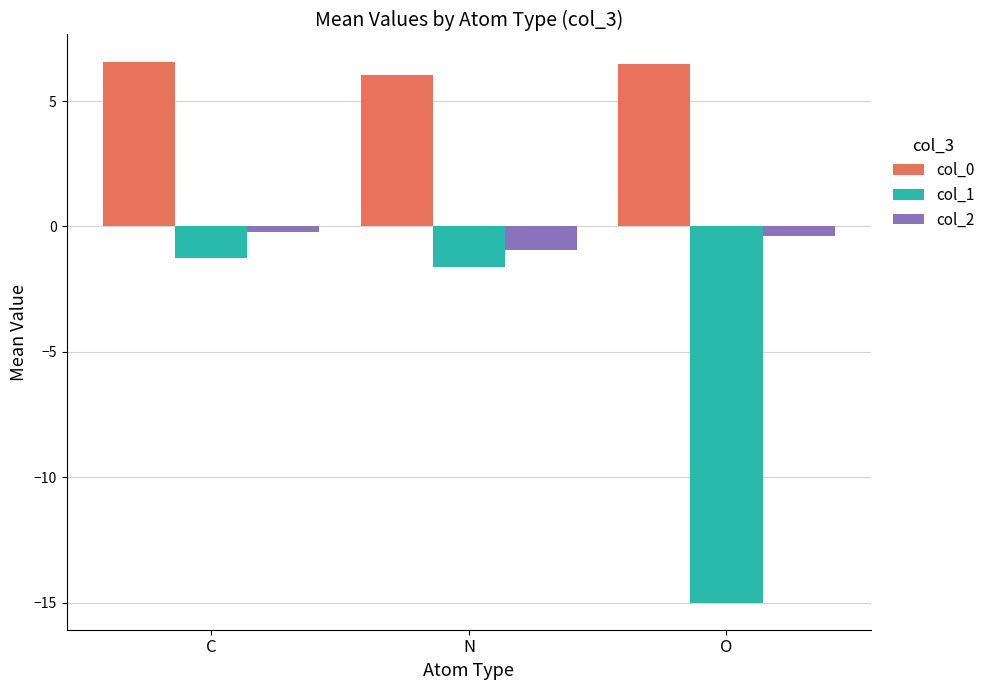

List the series in order of their peak value, lowest first.

col_1, col_2, col_0